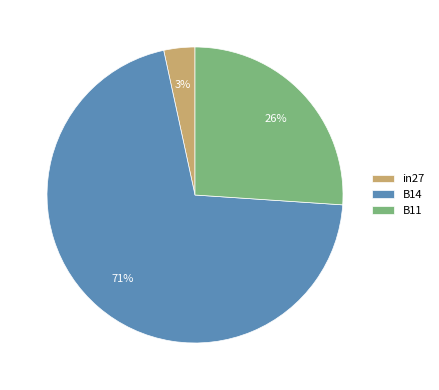

True or false: B11 accounts for 33% of the total.

False